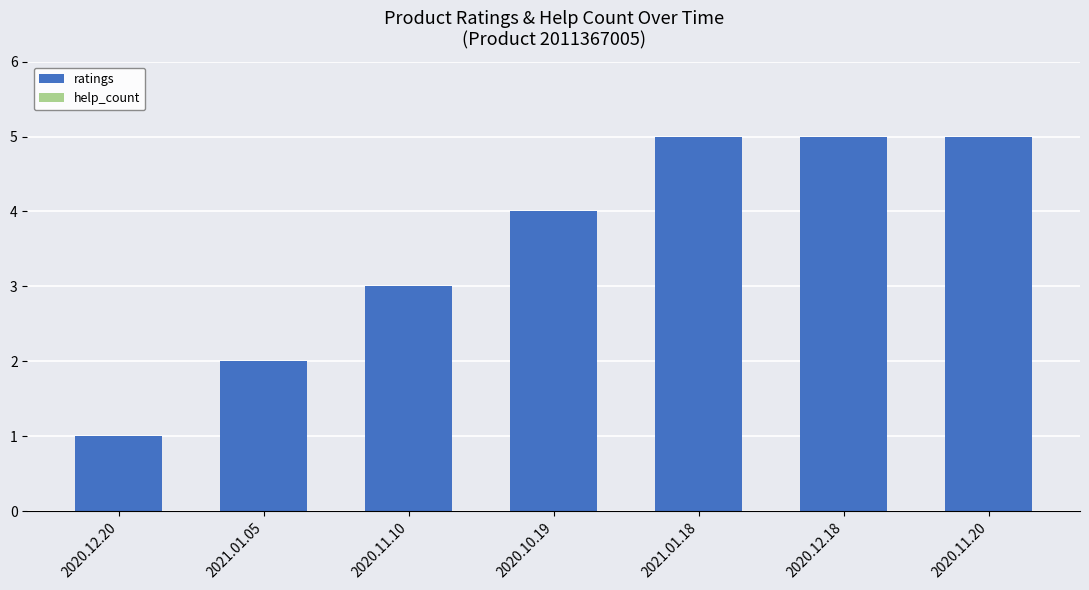

What is the average value?

4